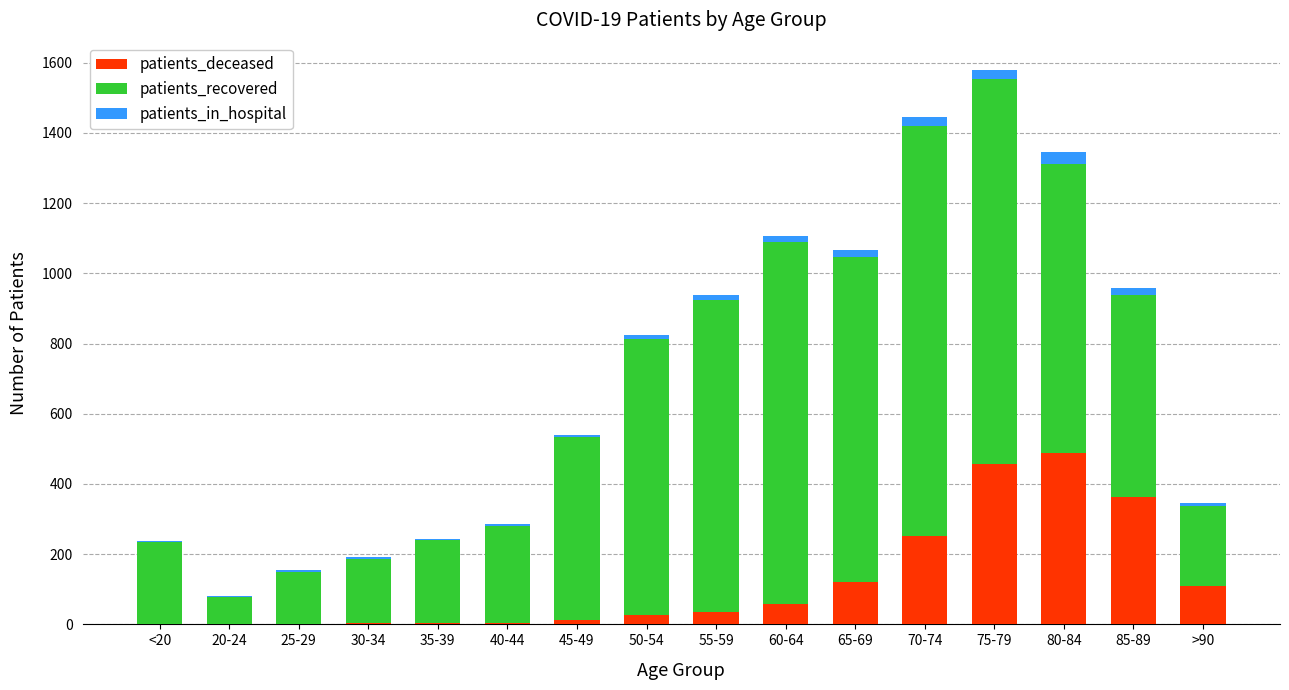

Are the bars grouped side by side (vs. stacked)?

No